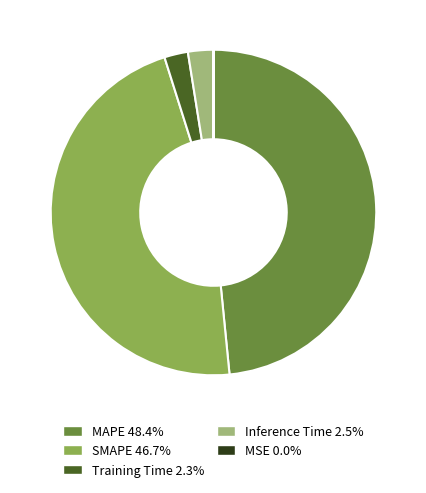

Is it true that SMAPE is 47% of the pie?

True